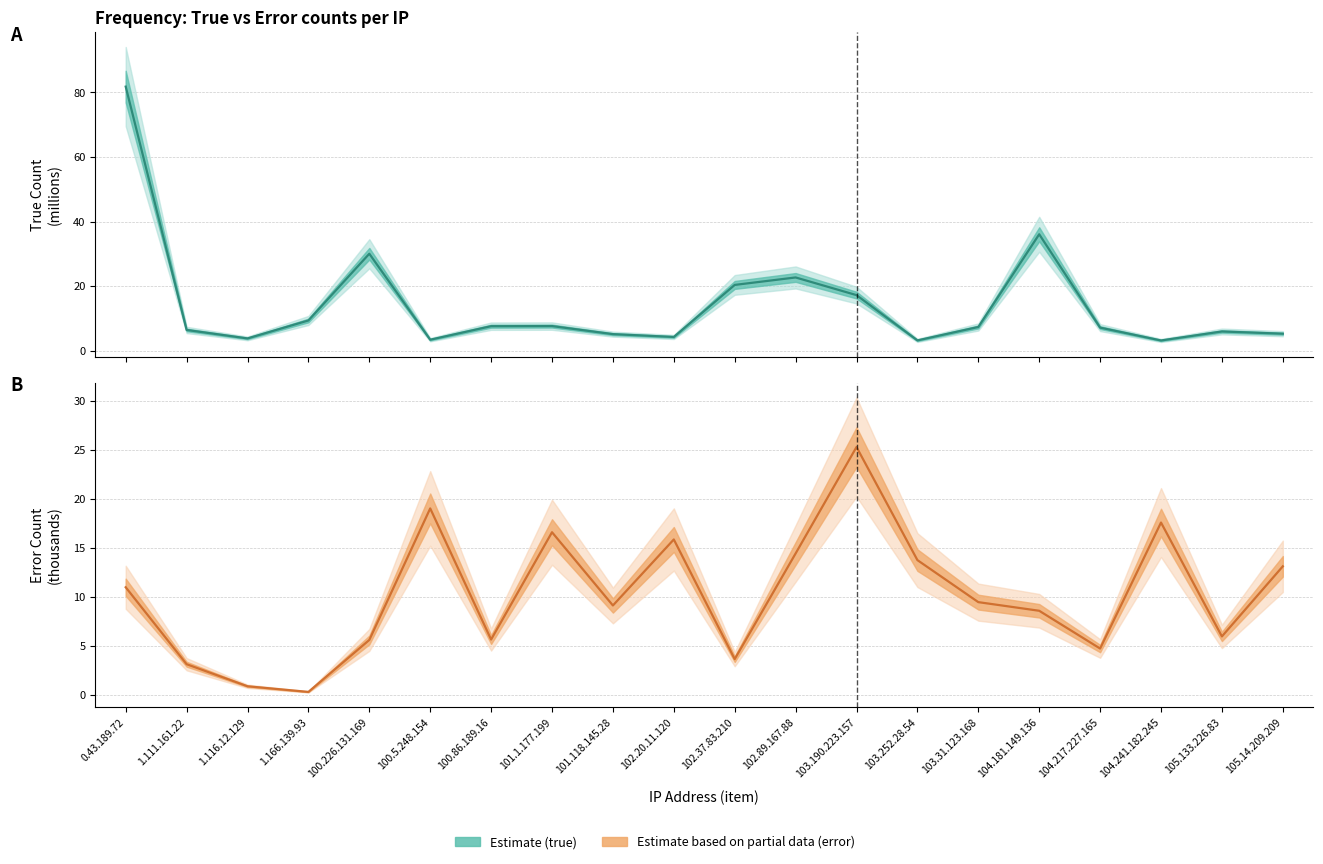

What value does the true (estimate) series have at 102.20.11.120?

4.3